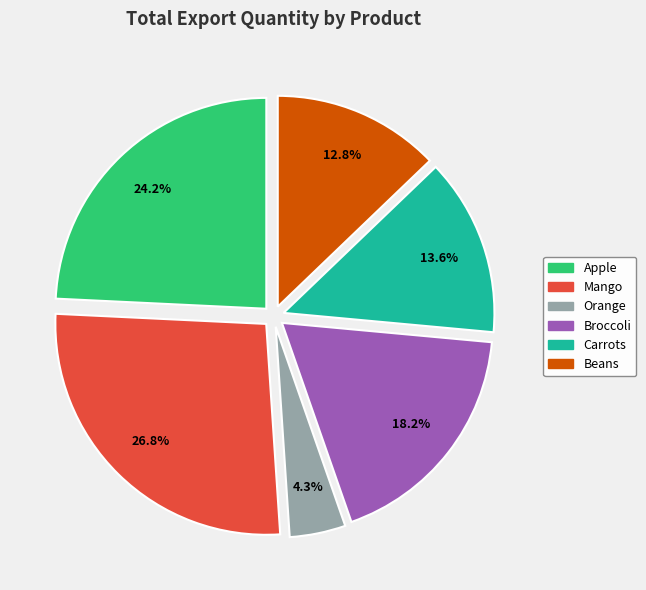

Is there any slice that represents more than half of the pie?

No